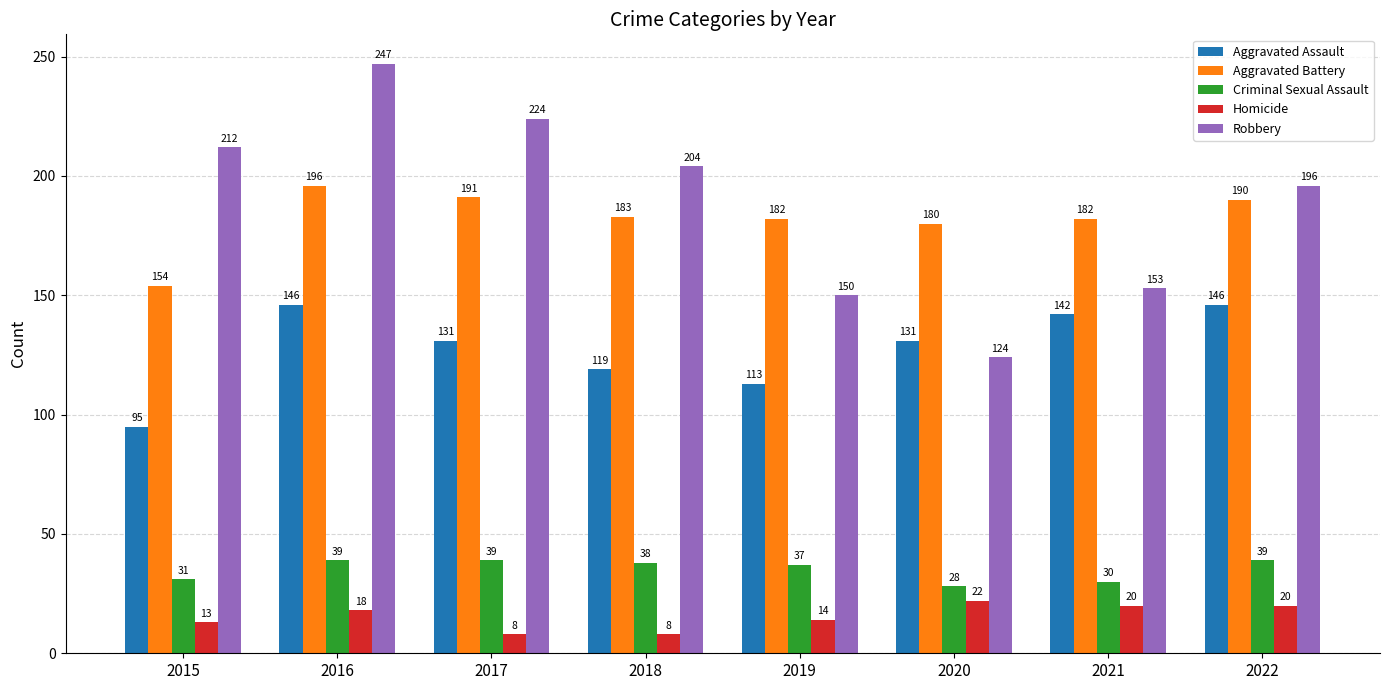

What is the maximum value shown in the chart?

247